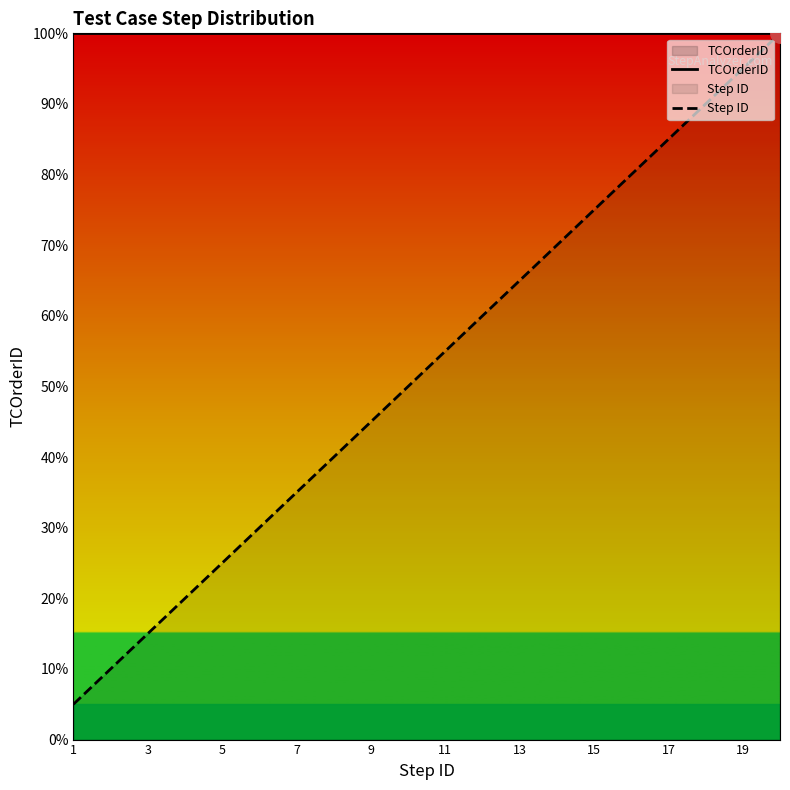

Reading left to right, what are all the values shown in this chart?

TCOrderID: 100.0	100.0	100.0	100.0	100.0	100.0	100.0	100.0	100.0	100.0	100.0	100.0	100.0	100.0	100.0	100.0	100.0	100.0	100.0	100.0
Step ID: 5.0	10.0	15.0	20.0	25.0	30.0	35.0	40.0	45.0	50.0	55.0	60.0	65.0	70.0	75.0	80.0	85.0	90.0	95.0	100.0